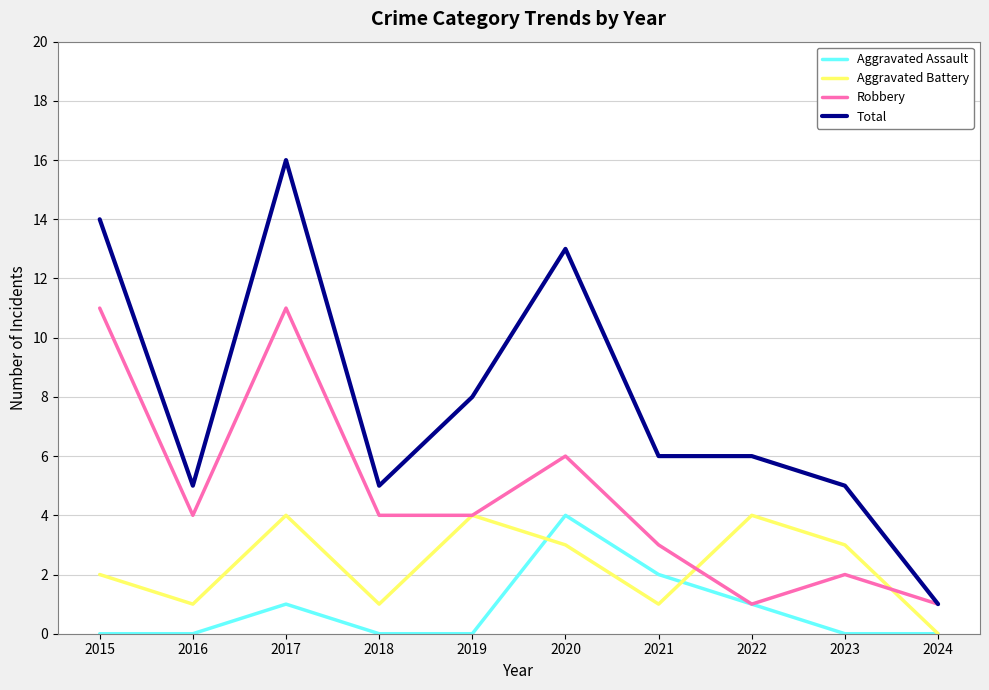

What is the maximum value for Total?

16